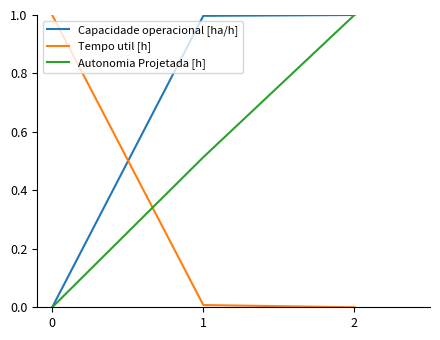

How many values in the Autonomia Projetada [h] series exceed 0?

2